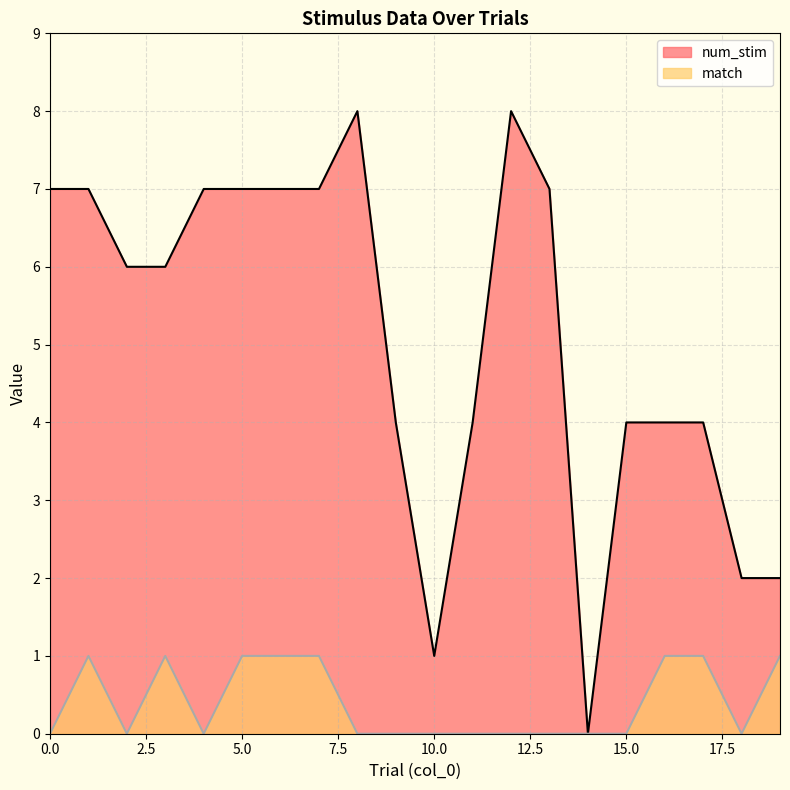

Which series has the largest total across all categories?

num_stim